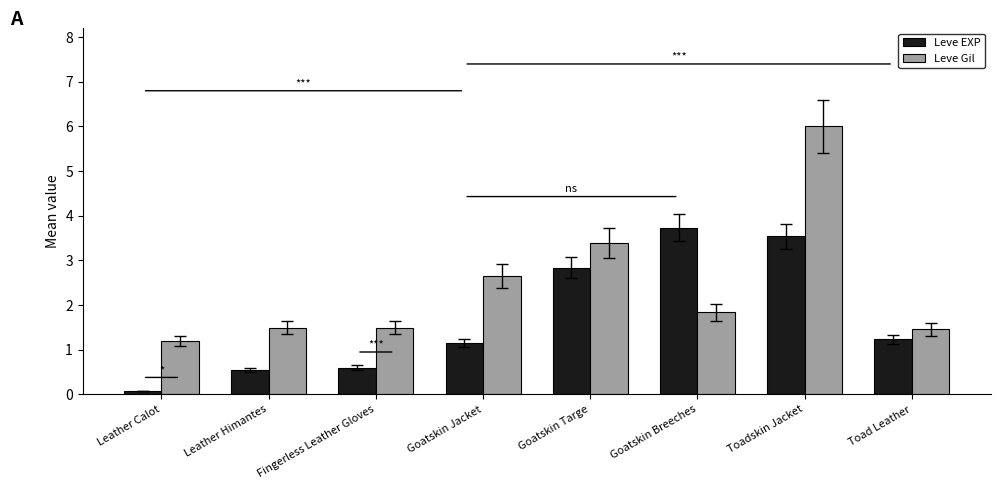

List the series in order of their peak value, lowest first.

Leve EXP, Leve Gil